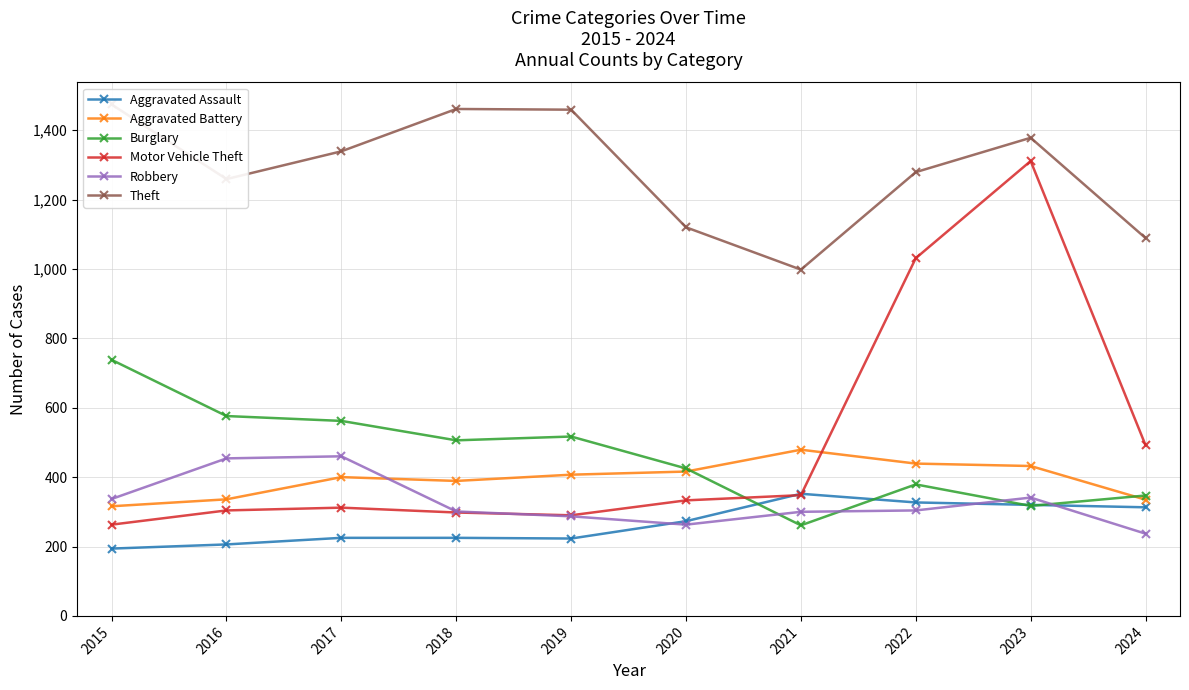

At which category is the sum across all series the highest?

2023